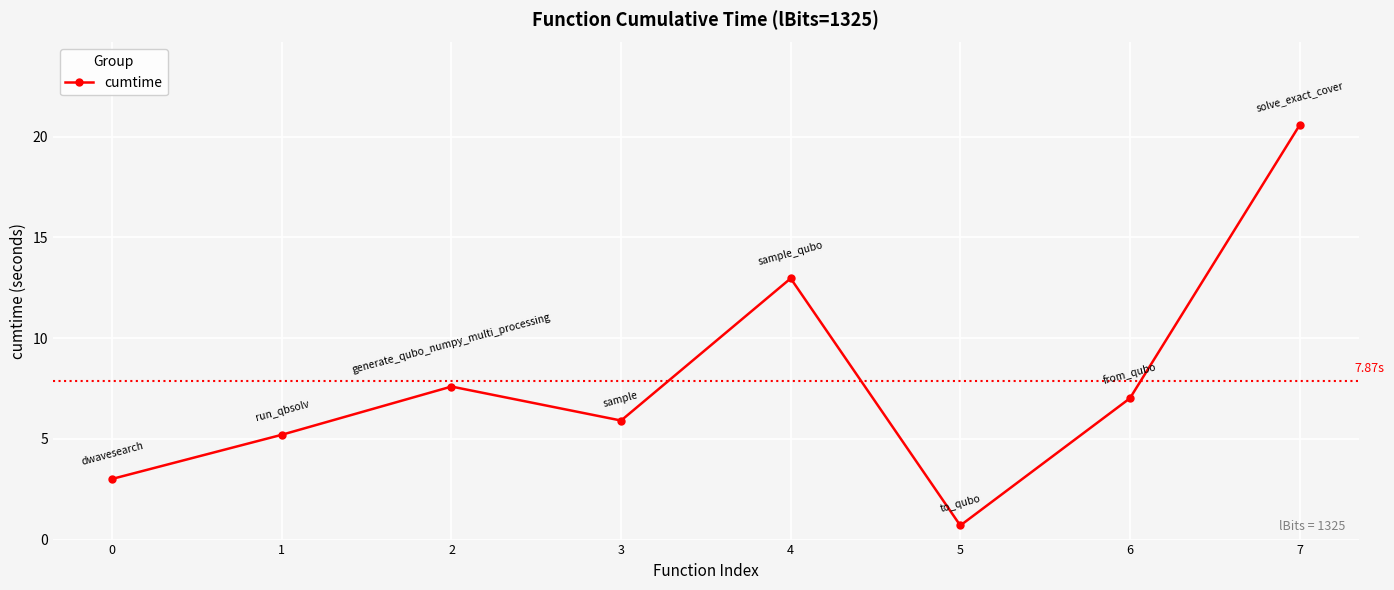

Where is the first local minimum?

3